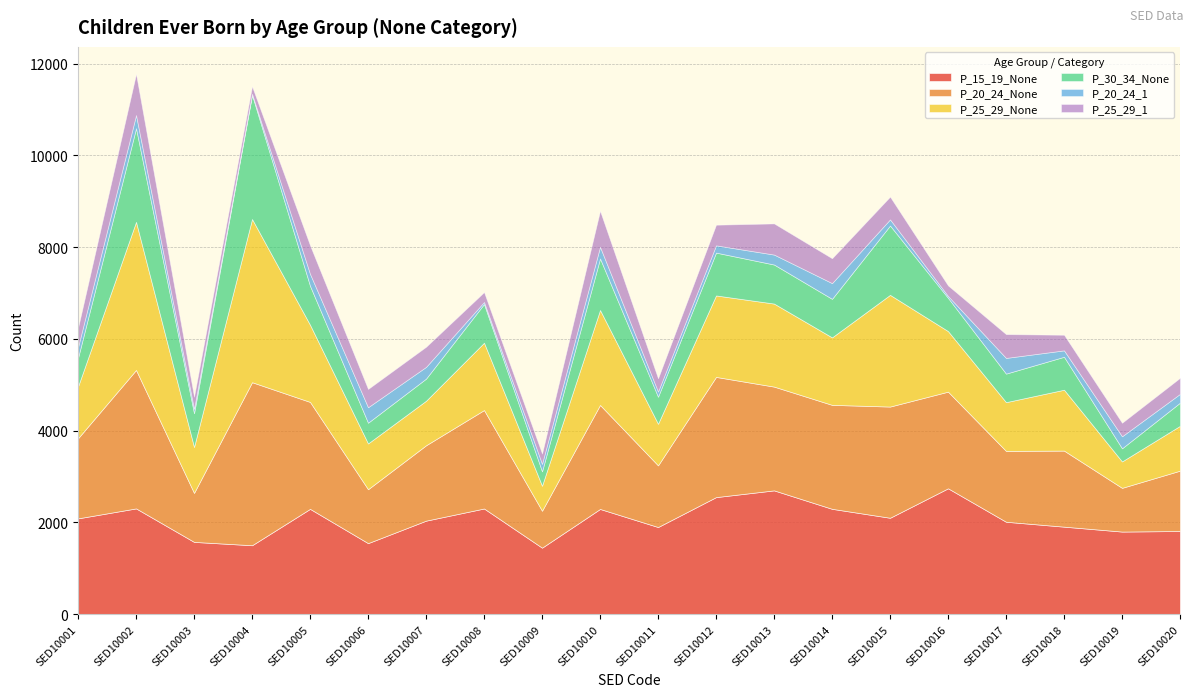

Does the chart have visible grid lines?

Yes